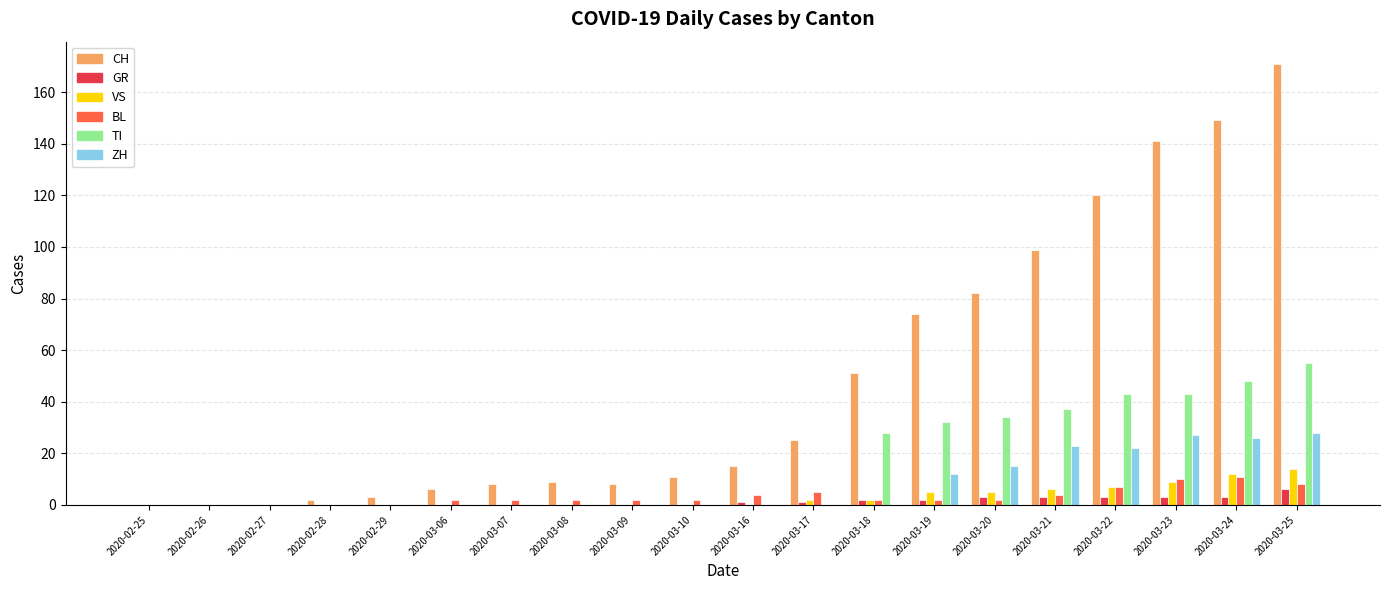

Count the number of categories in the chart.

20